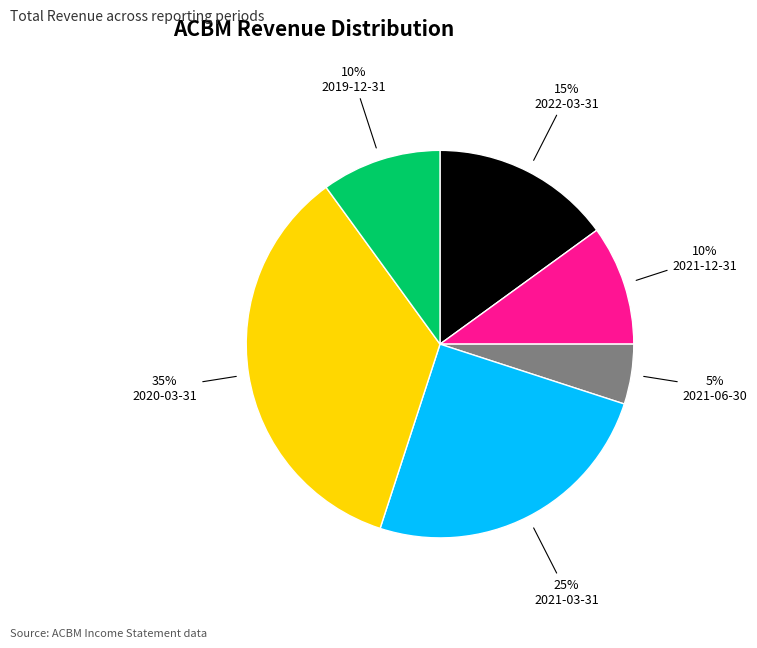

Is there a majority slice in this chart?

No